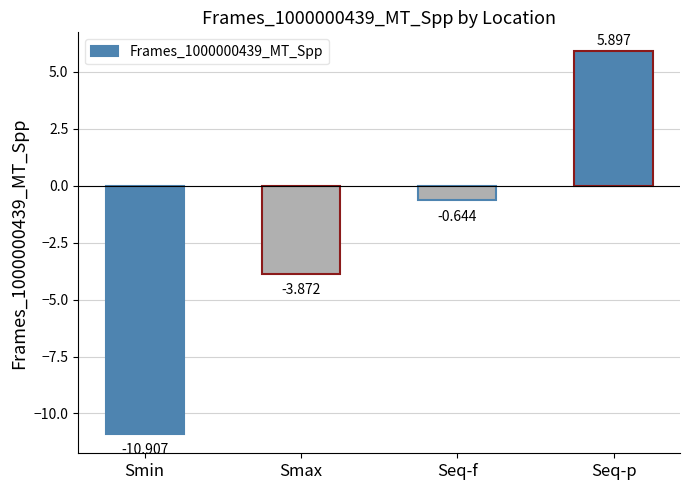

Count the number of categories in the chart.

4